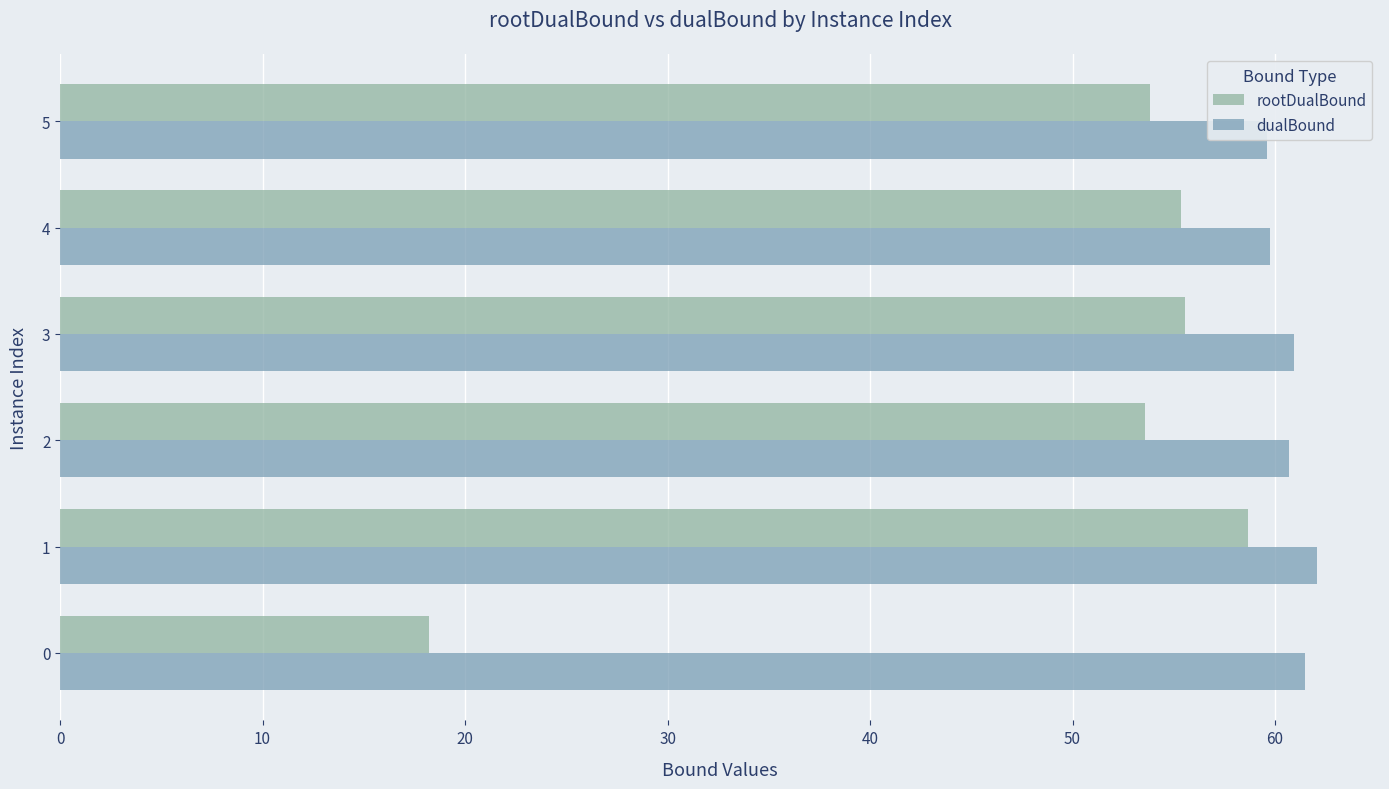

What is the total value across all series at 2?

114.2